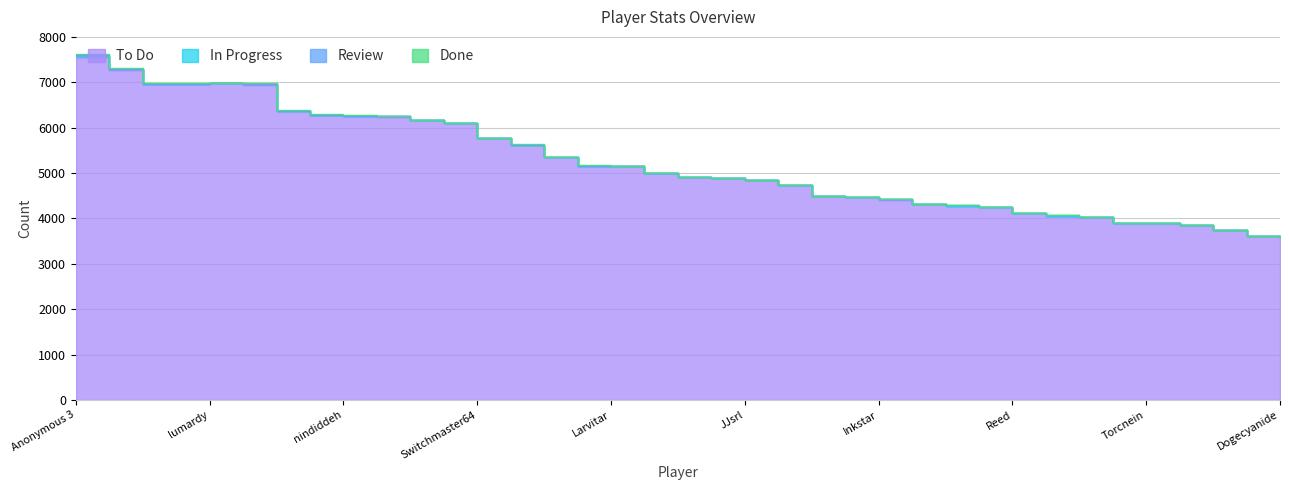

What value does the To Do series have at Inkstar, to the nearest 10?

4420